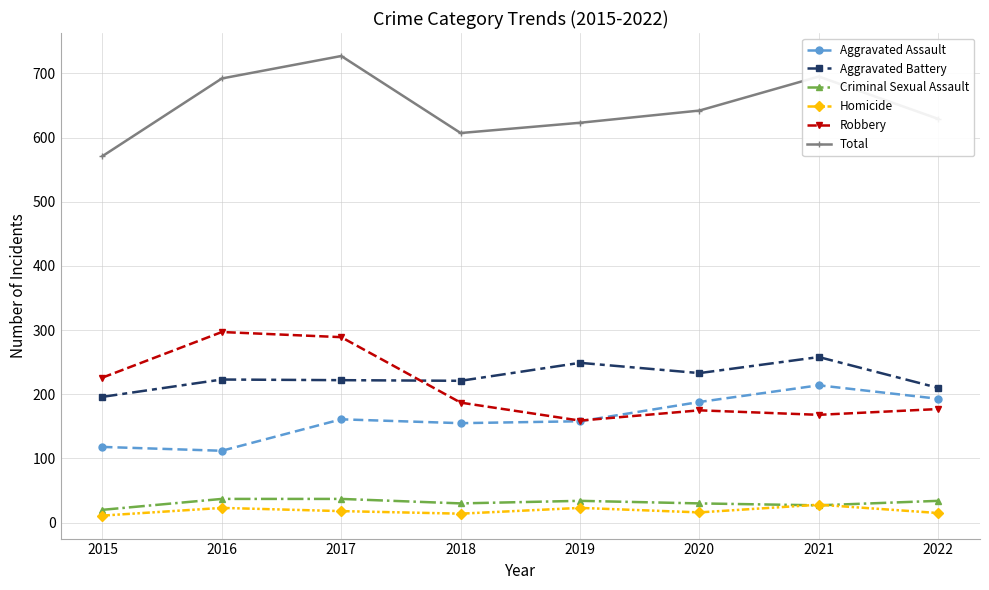

List the series in order of their peak value, lowest first.

Homicide, Criminal Sexual Assault, Aggravated Assault, Aggravated Battery, Robbery, Total